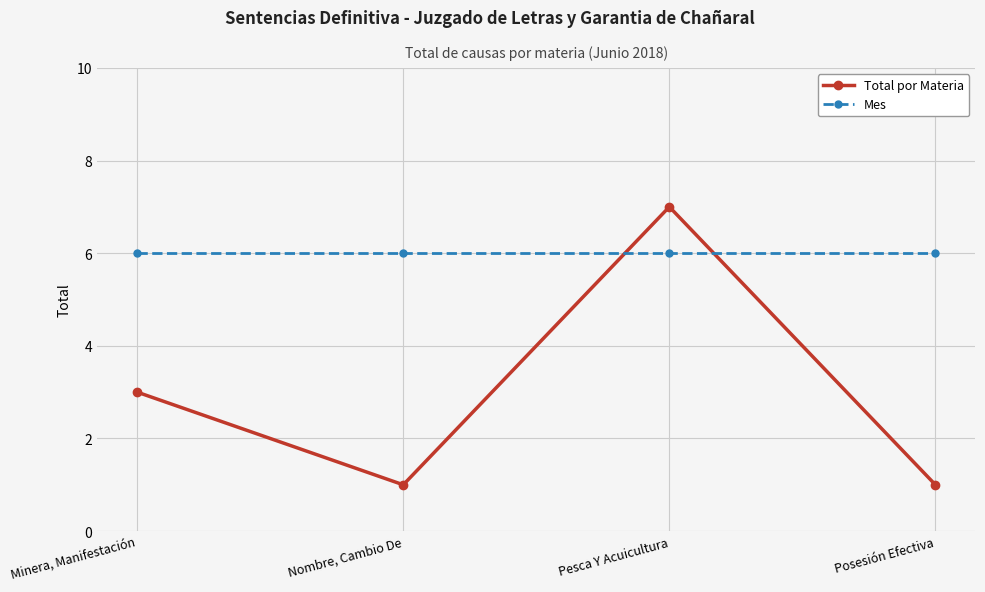

Reading left to right, list all the values displayed in this chart.

Total por Materia: Minera, Manifestación=3	Nombre, Cambio De=1	Pesca Y Acuicultura=7	Posesión Efectiva=1
Mes: Minera, Manifestación=6	Nombre, Cambio De=6	Pesca Y Acuicultura=6	Posesión Efectiva=6